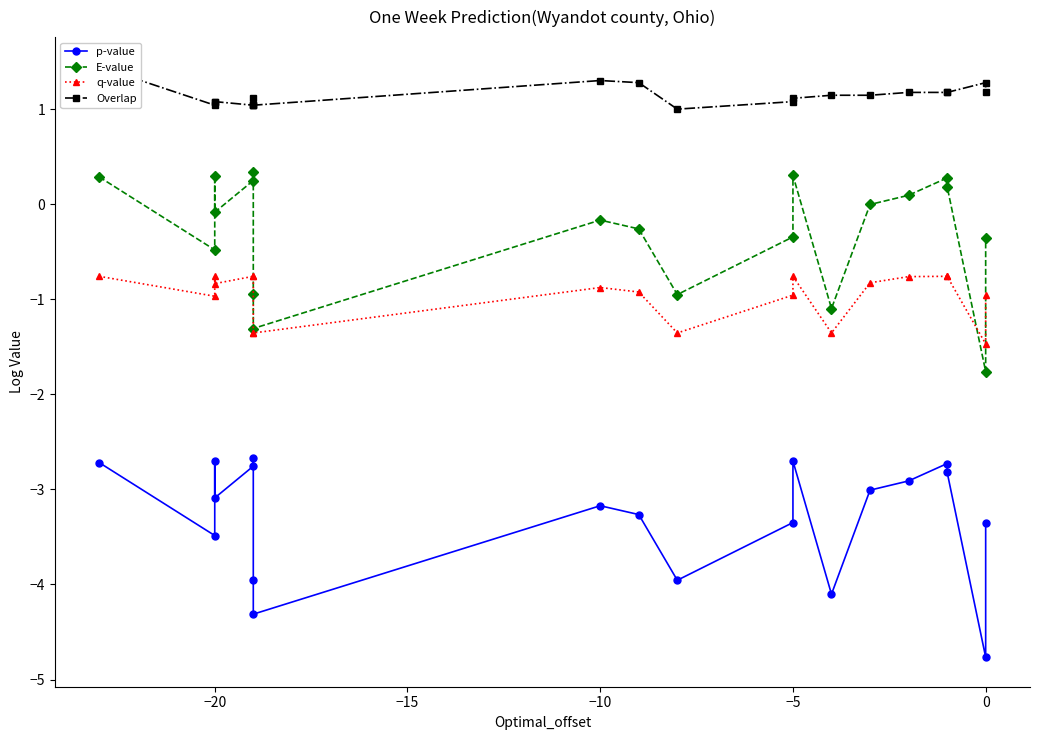

Rank the series by their average value, from lowest to highest.

p-value, q-value, E-value, Overlap